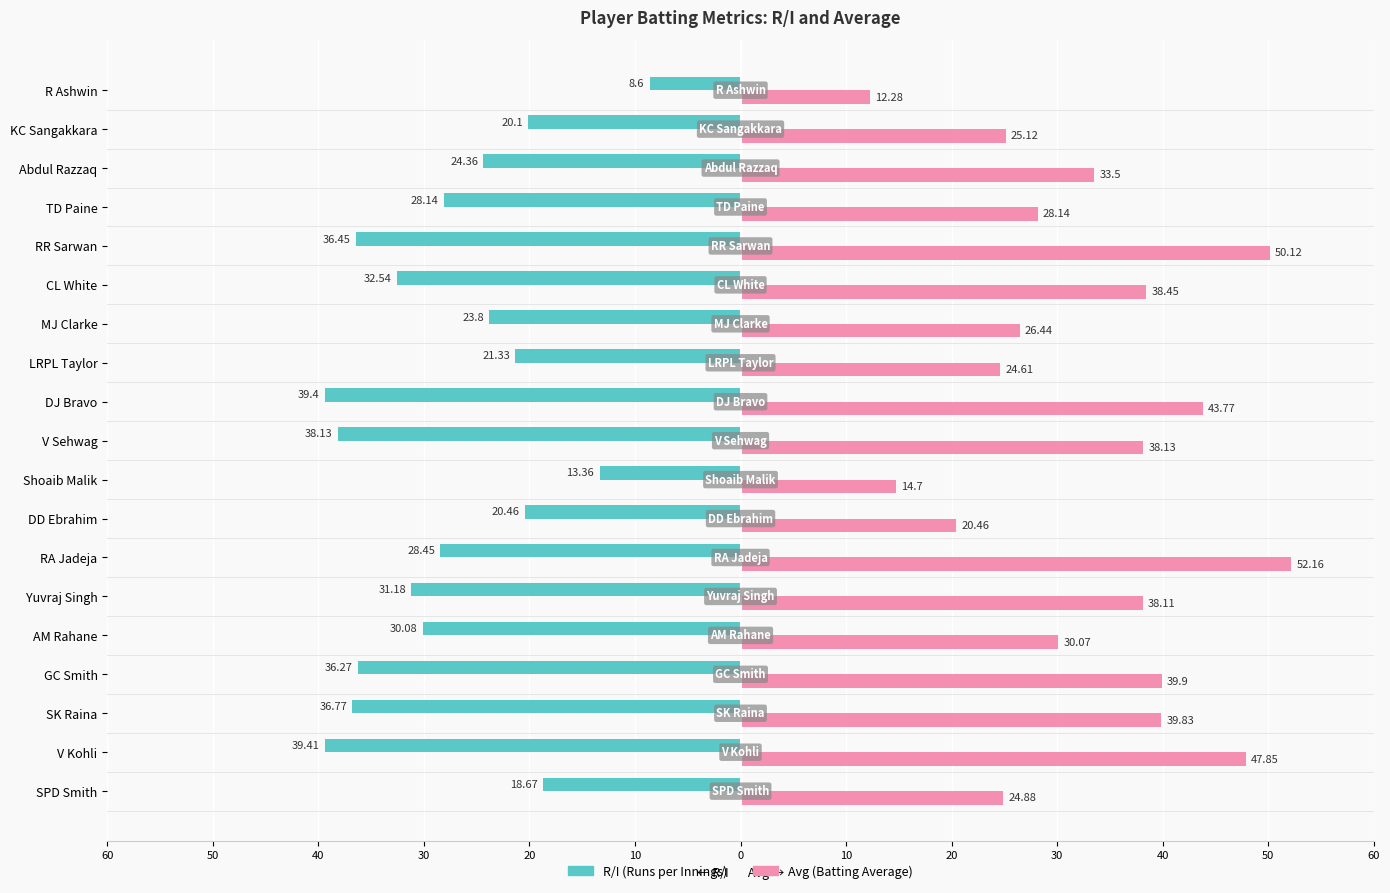

How many groups of bars are there?

19